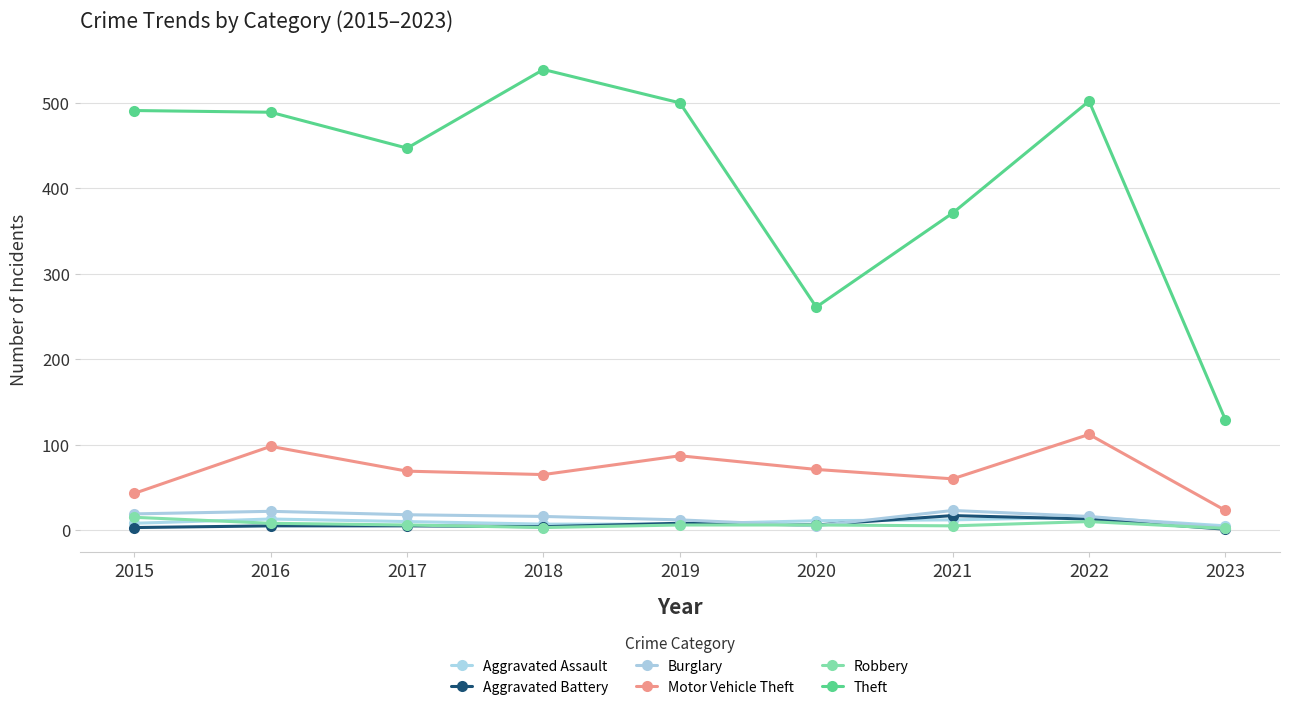

Which series has the largest total across all categories?

Theft